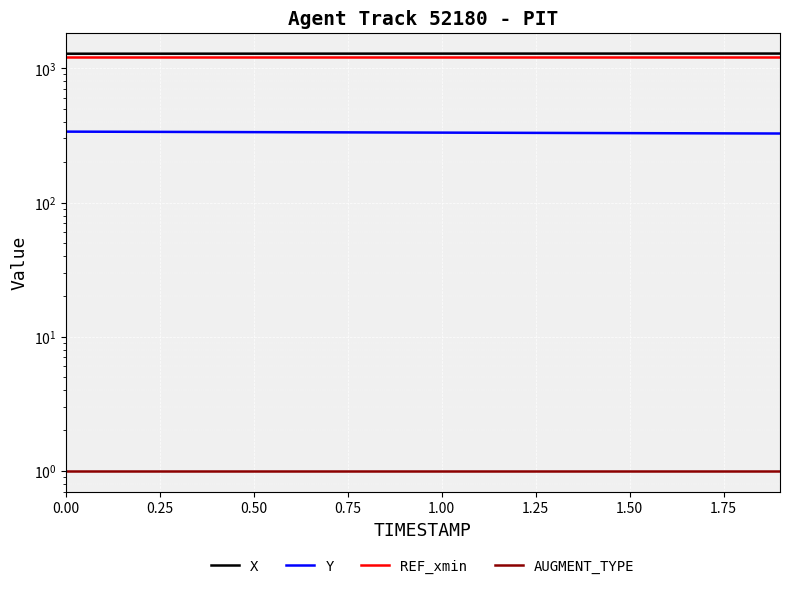

What position from the left is 0.50?

3